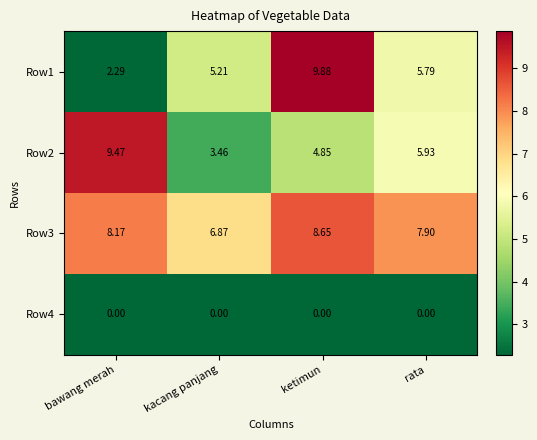

Which category has the highest value across all series?

ketimun